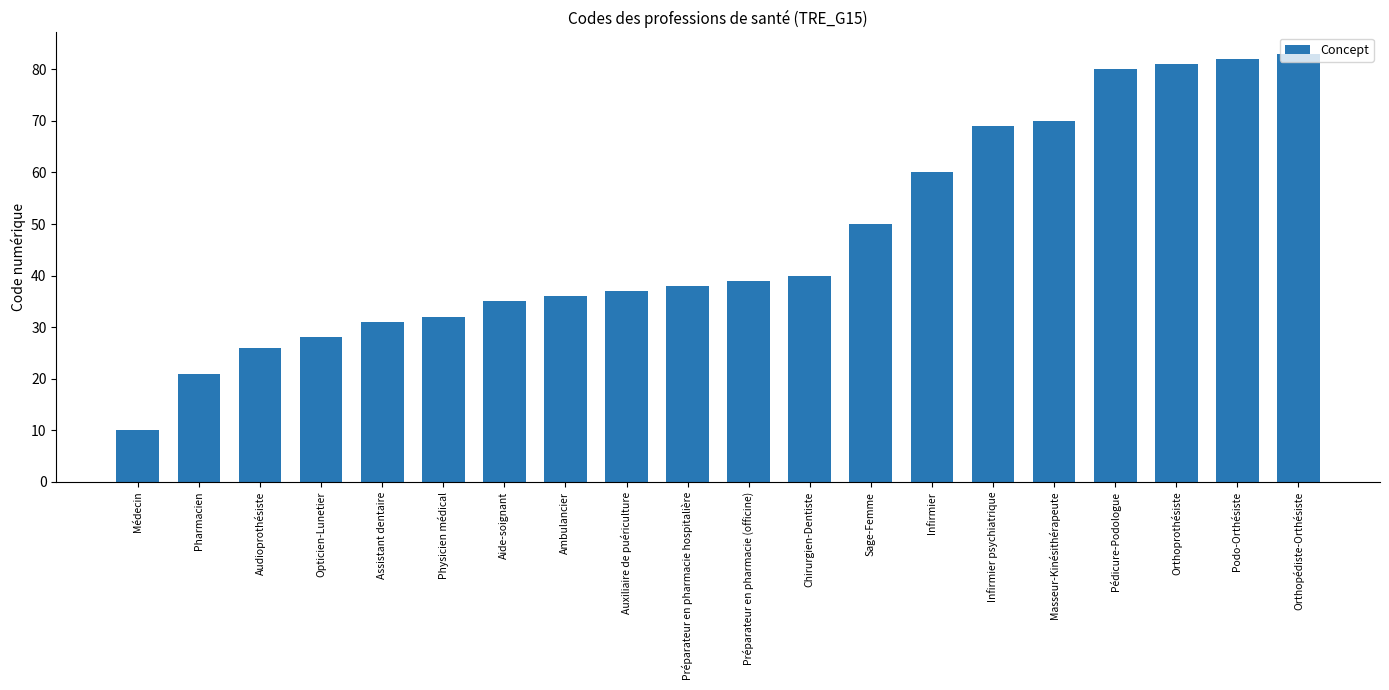

What is the average value?

47